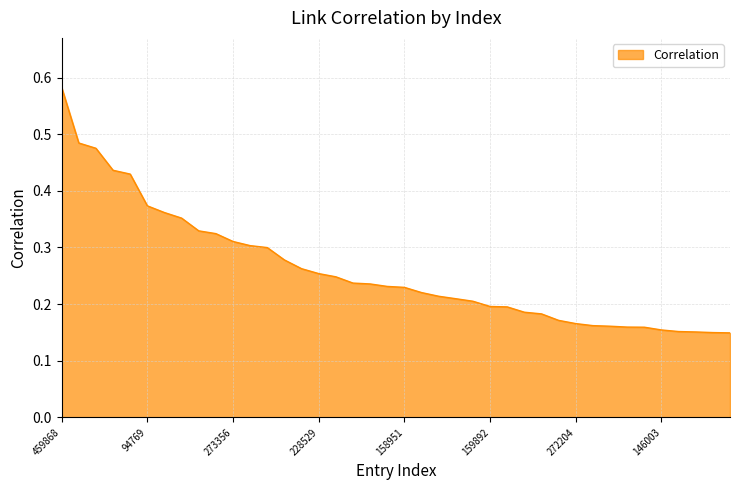

Does the chart have visible grid lines?

Yes